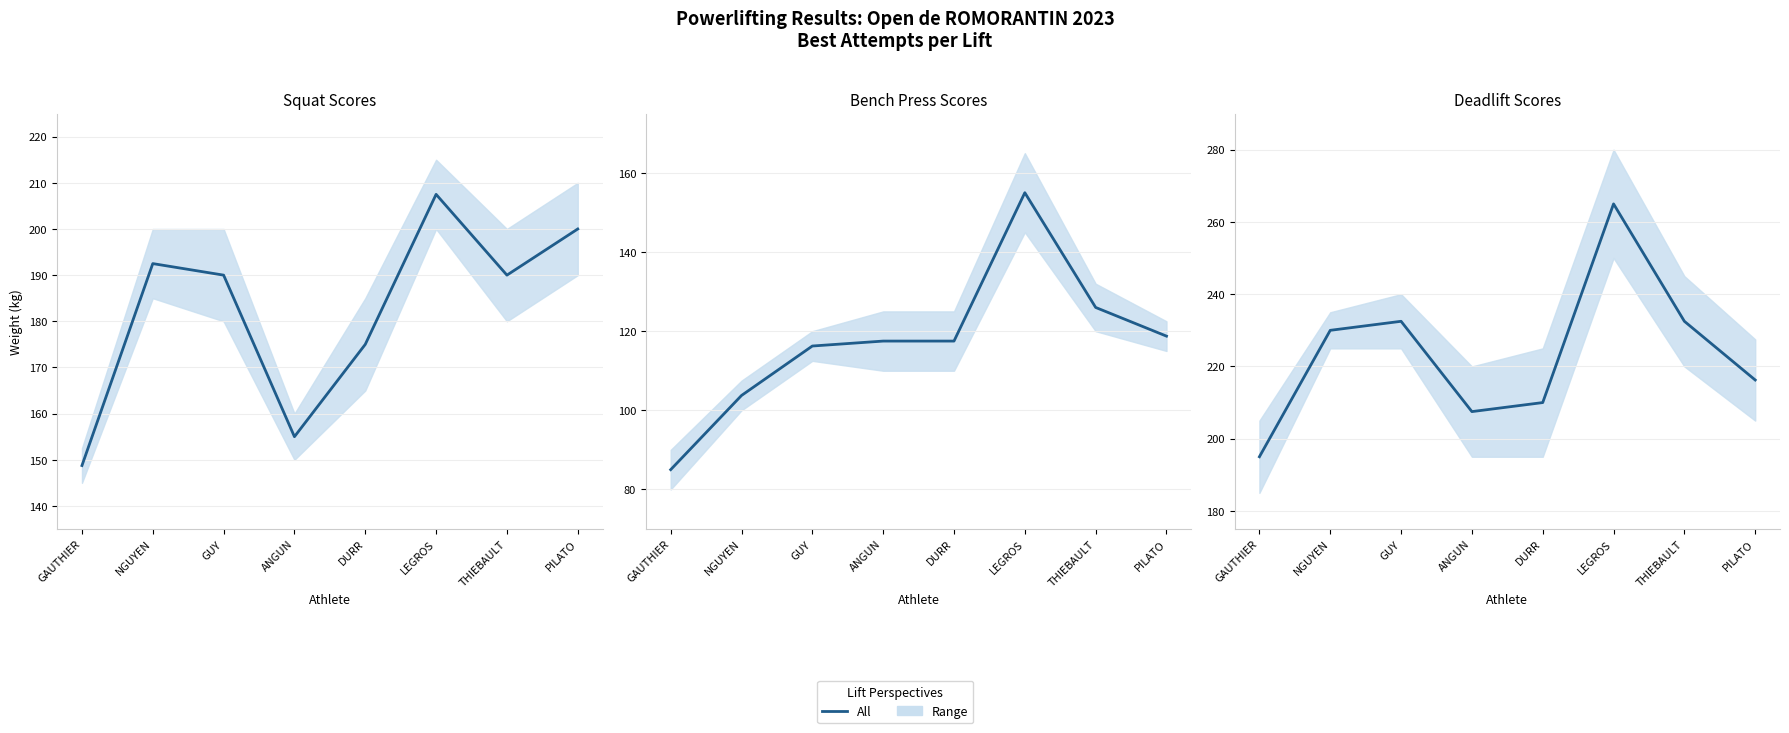

How many interior local valleys (lower than both neighbors) does the data have?

1